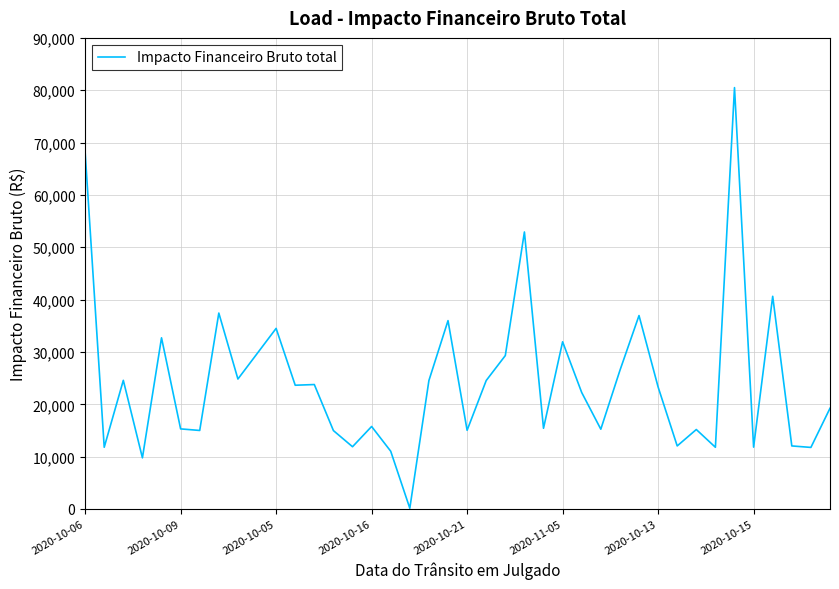

True or false: there are more than 0 points higher than both neighbors.

True